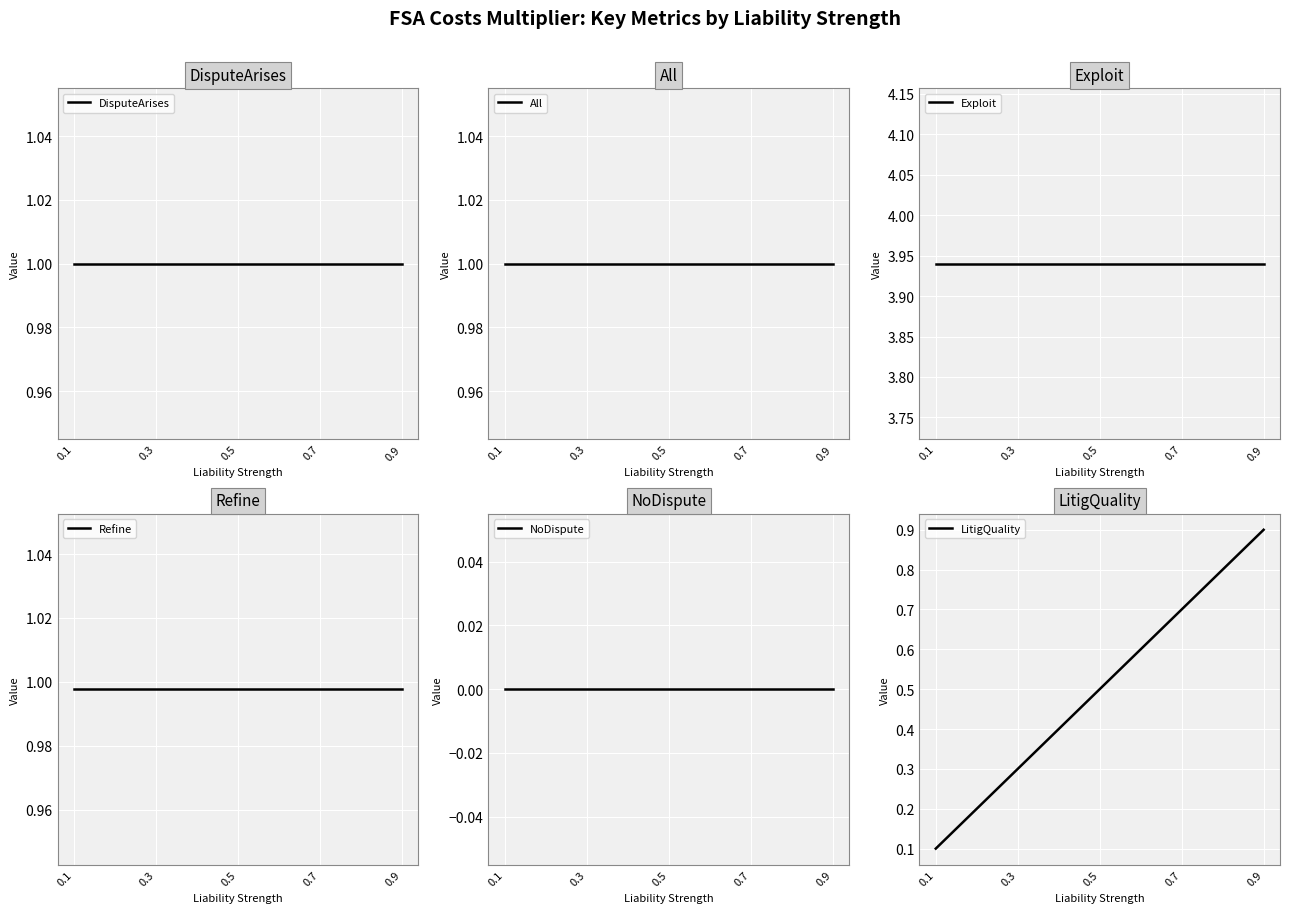

Reading right to left, extract all data points from this chart.

DisputeArises: 0.9=1.0	0.7=1.0	0.5=1.0	0.3=1.0	0.1=1.0
All: 0.9=1.0	0.7=1.0	0.5=1.0	0.3=1.0	0.1=1.0
Exploit: 0.9=3.9	0.7=3.9	0.5=3.9	0.3=3.9	0.1=3.9
Refine: 0.9=1.0	0.7=1.0	0.5=1.0	0.3=1.0	0.1=1.0
NoDispute: 0.9=0.0	0.7=0.0	0.5=0.0	0.3=0.0	0.1=0.0
LitigQuality: 0.9=0.9	0.7=0.7	0.5=0.5	0.3=0.3	0.1=0.1